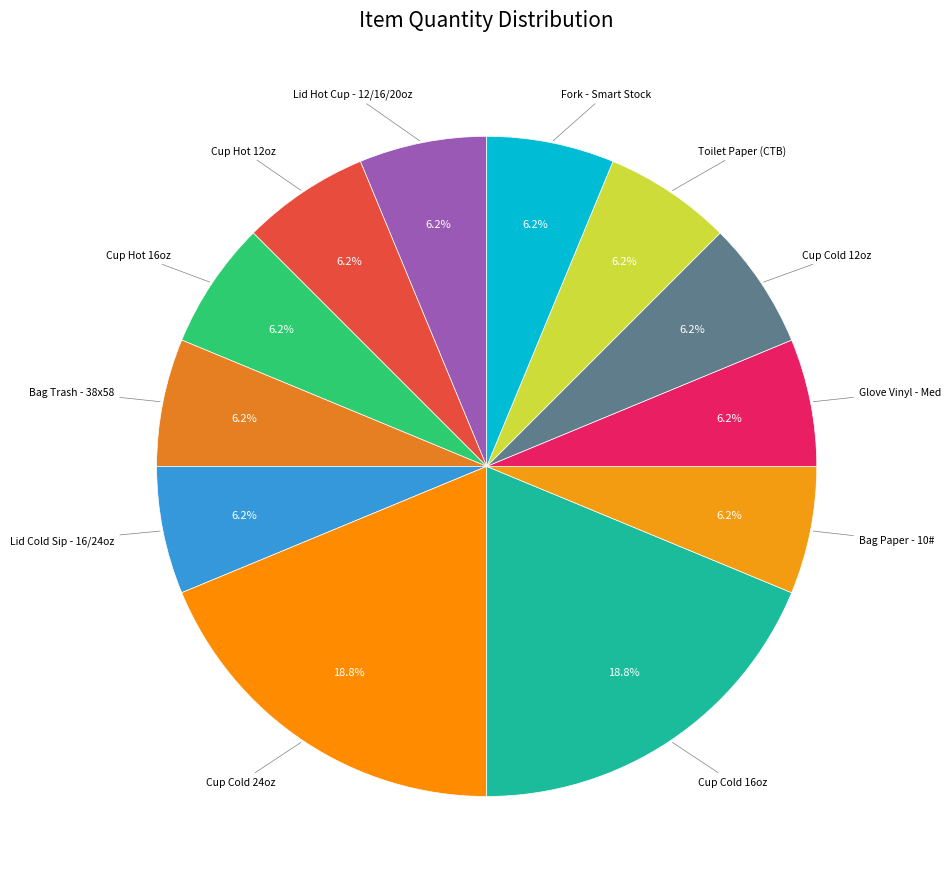

How many segments does this pie chart have?

12